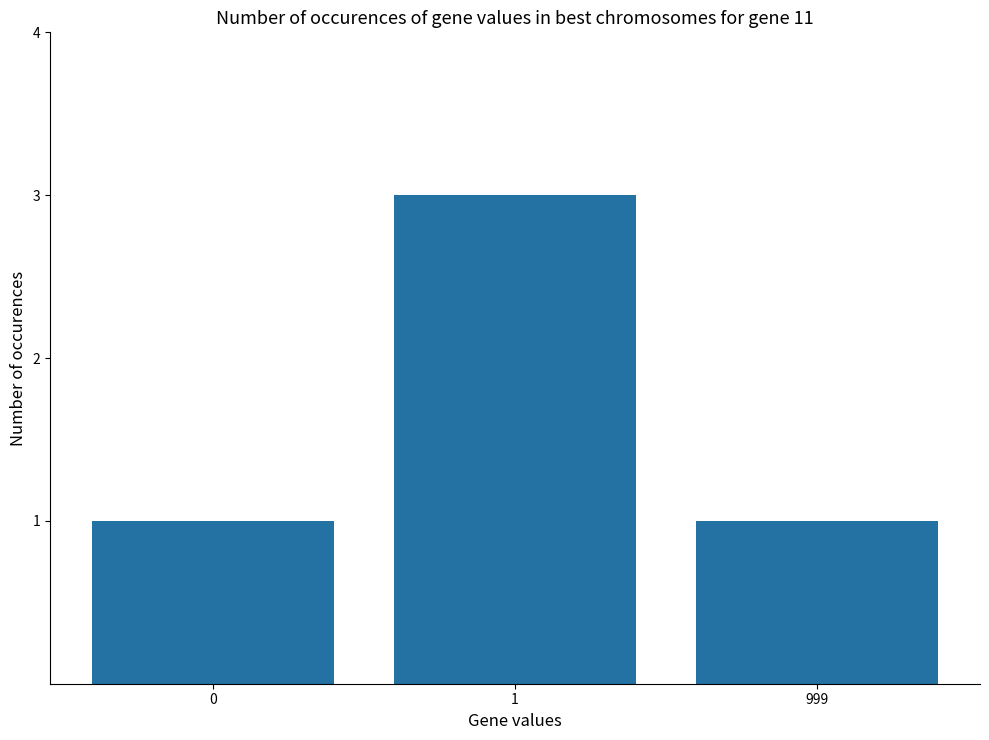

The chart shows a value of 1 at 0. True or false?

True